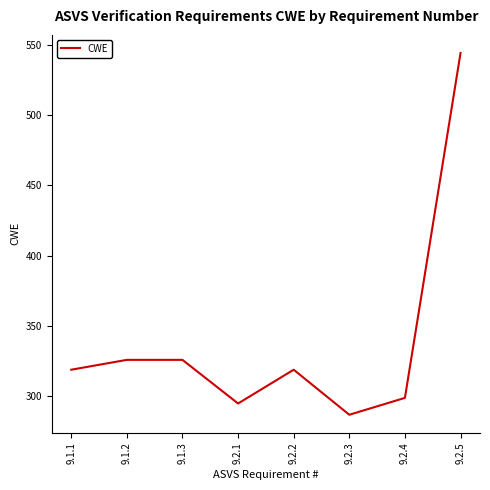

What is the change in value from 9.2.2 to 9.2.4?

-20